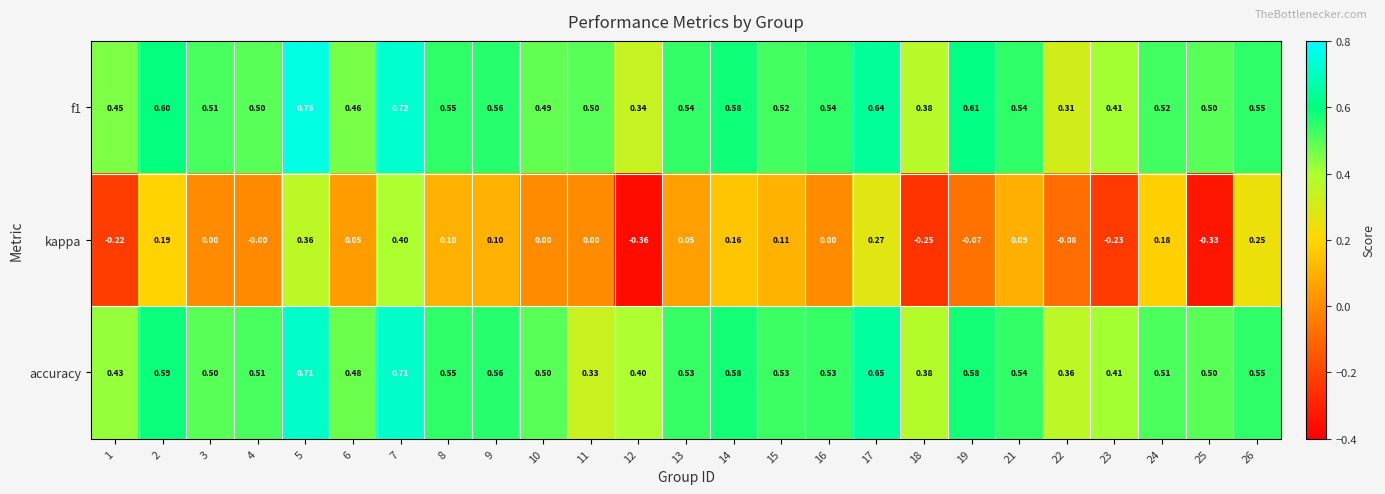

Is the value of f1 at 12 greater than the value of kappa at 21?

Yes